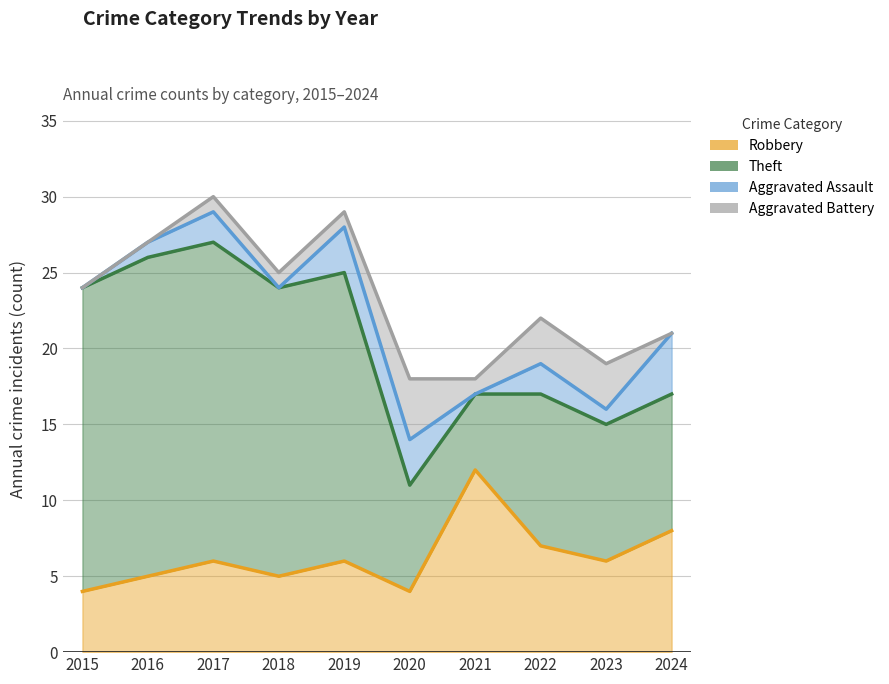

What is the average value of the Aggravated Assault series?

2